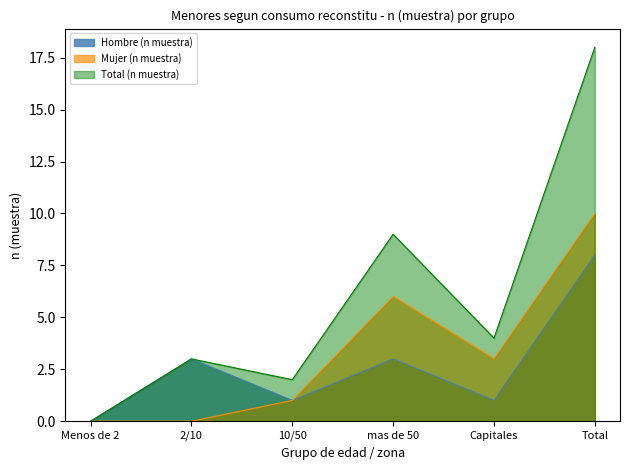

Is the value of Mujer (n muestra) at 2/10 greater than the value of Total (n muestra) at mas de 50?

No